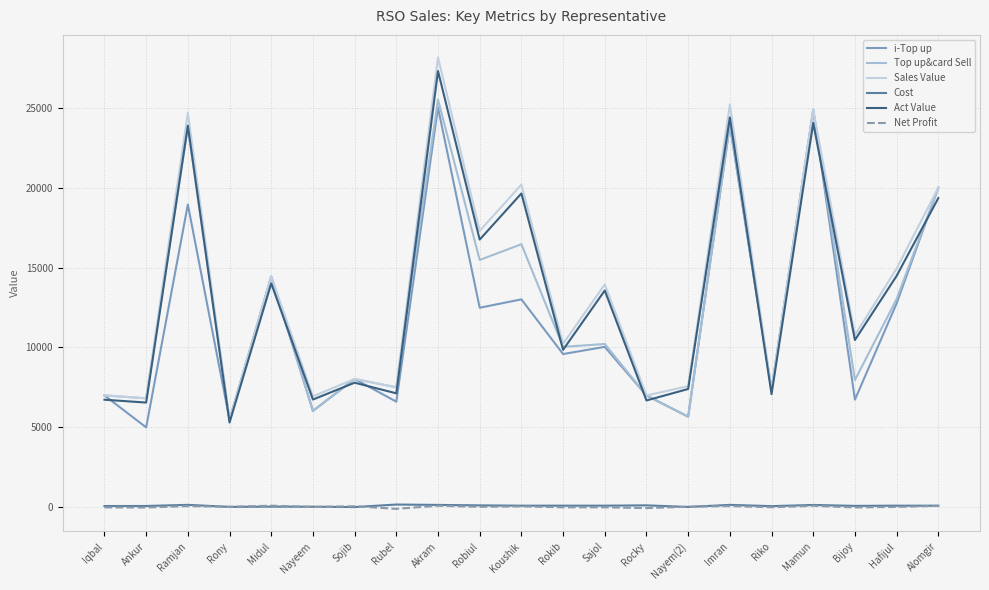

Where is the first local maximum for Top up&card Sell?

Ramjan